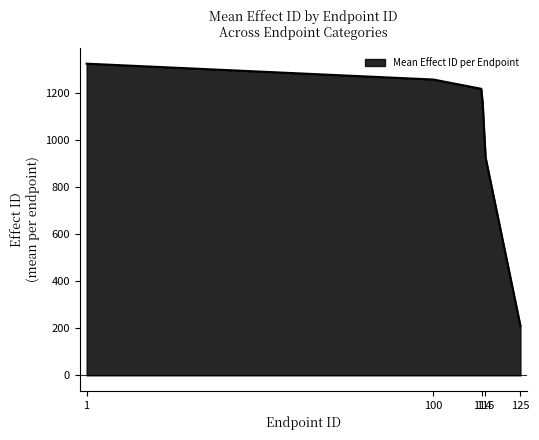

What is the smallest value displayed?

210.2